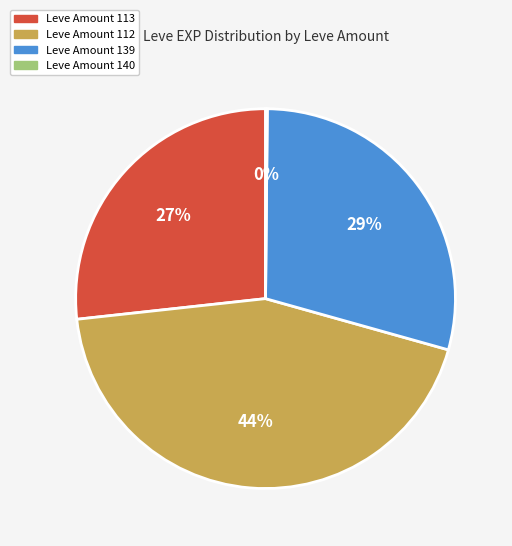

Does any single category account for the majority?

No